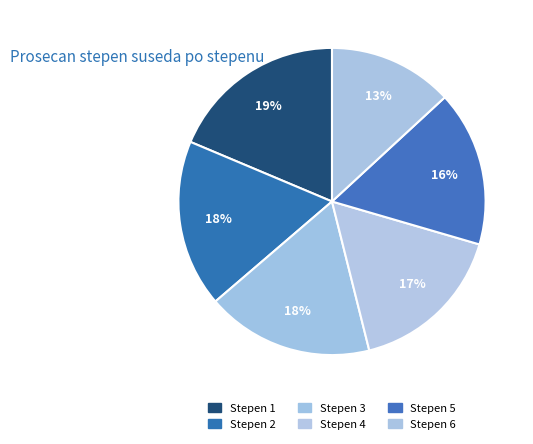

How many slices are in this pie chart?

6